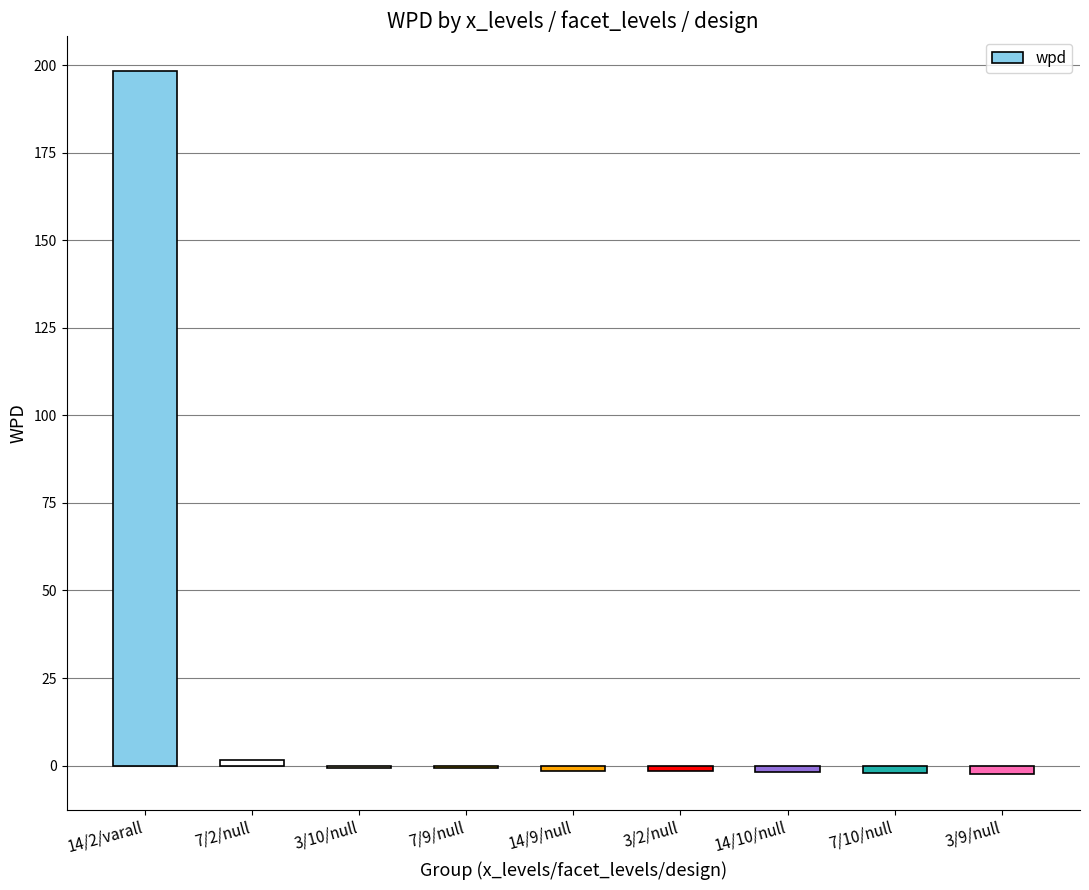

The chart shows a value of -2.1 at 7/10/null. True or false?

True